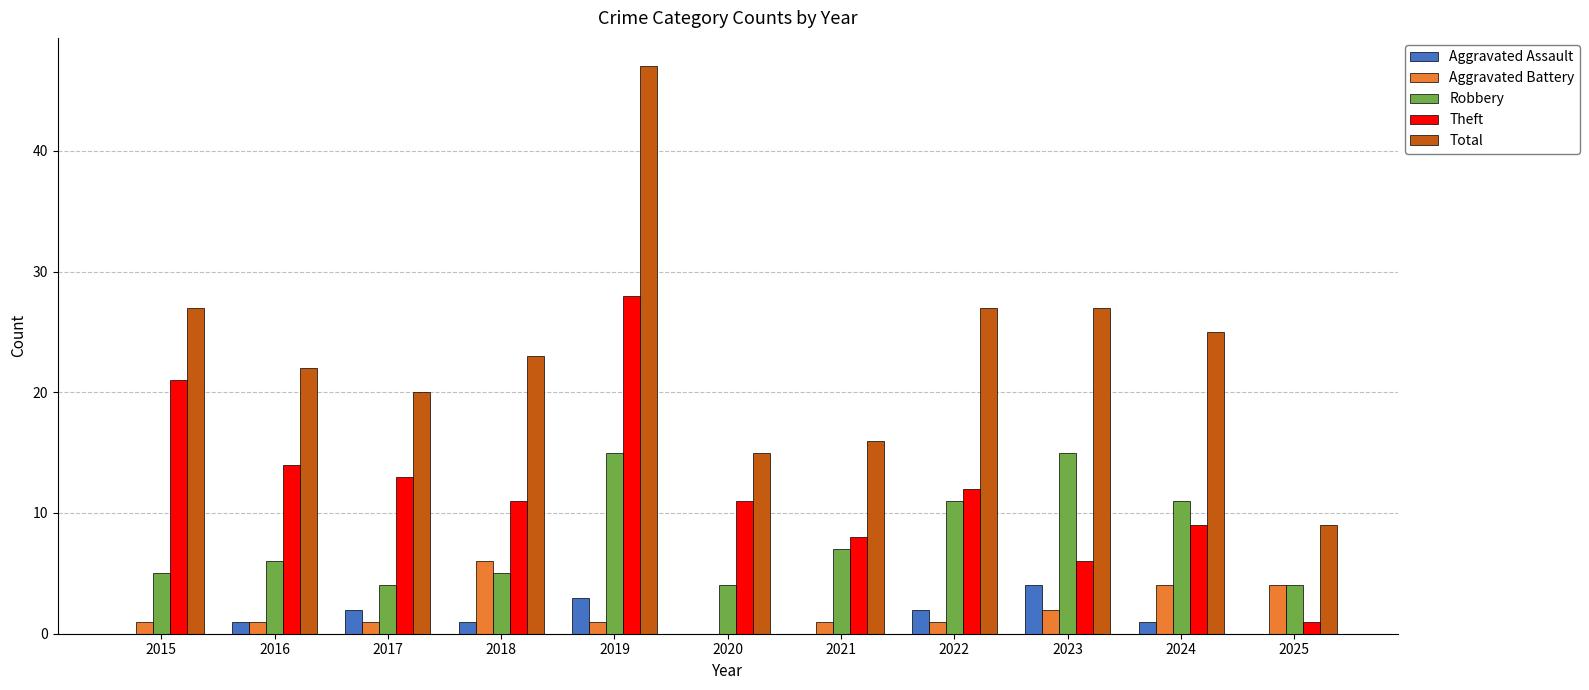

At which label does Total reach its peak?

2019